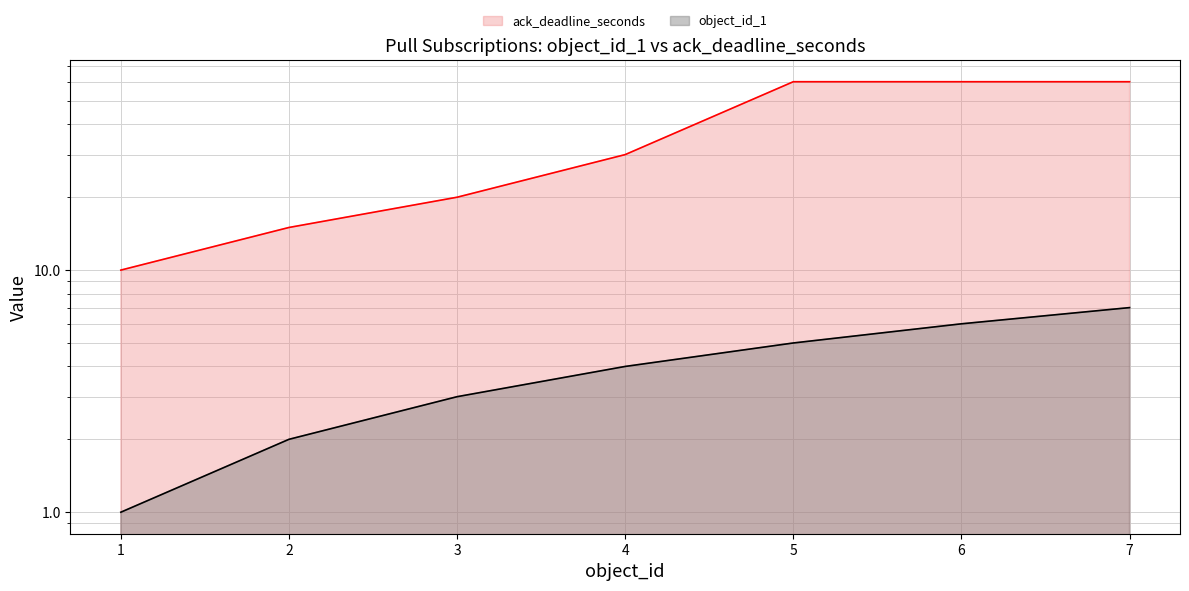

At which label does ack_deadline_seconds reach its minimum?

1